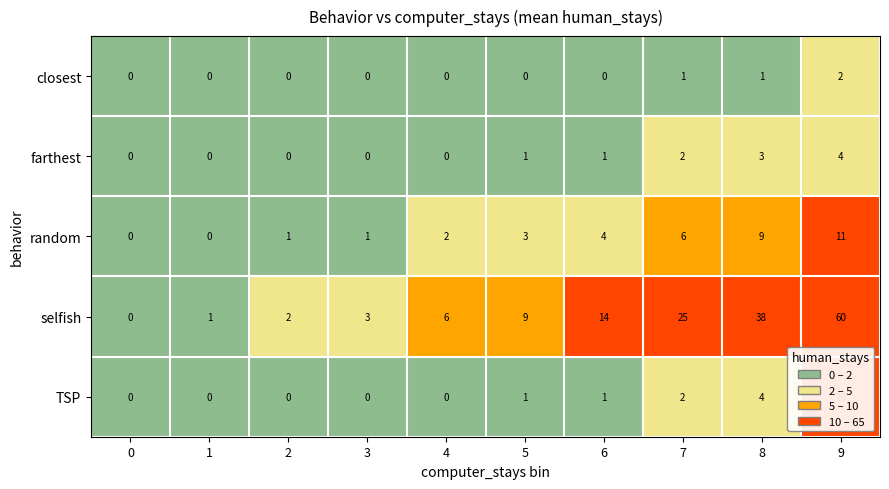

What is the total value across all series at 7?

36